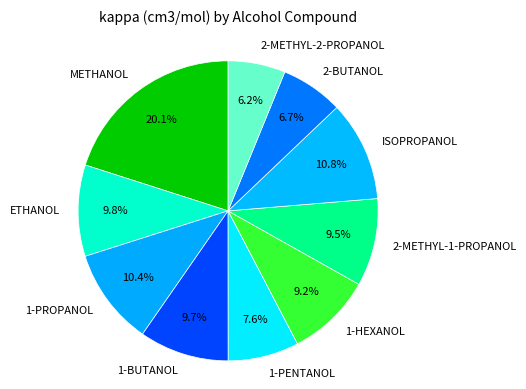

To the nearest percent, what is the difference between the 1-PROPANOL and 1-BUTANOL slice percentages?

1%